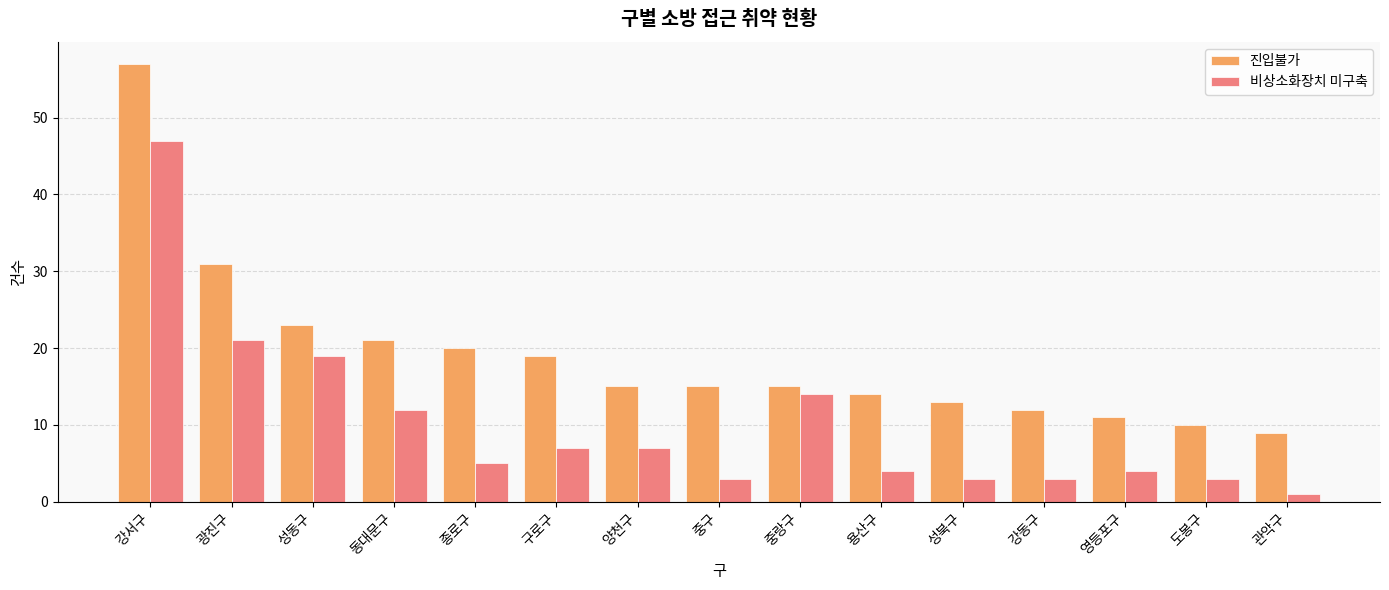

Is it true that 진입불가 equals 15 at 중랑구?

True